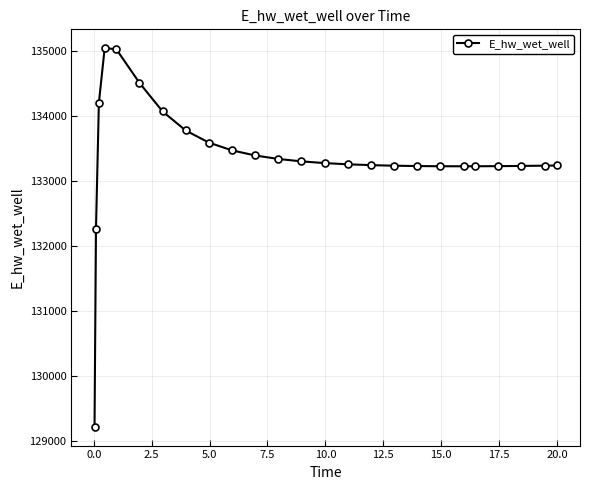

What is the maximum value shown in the chart?

135040.9